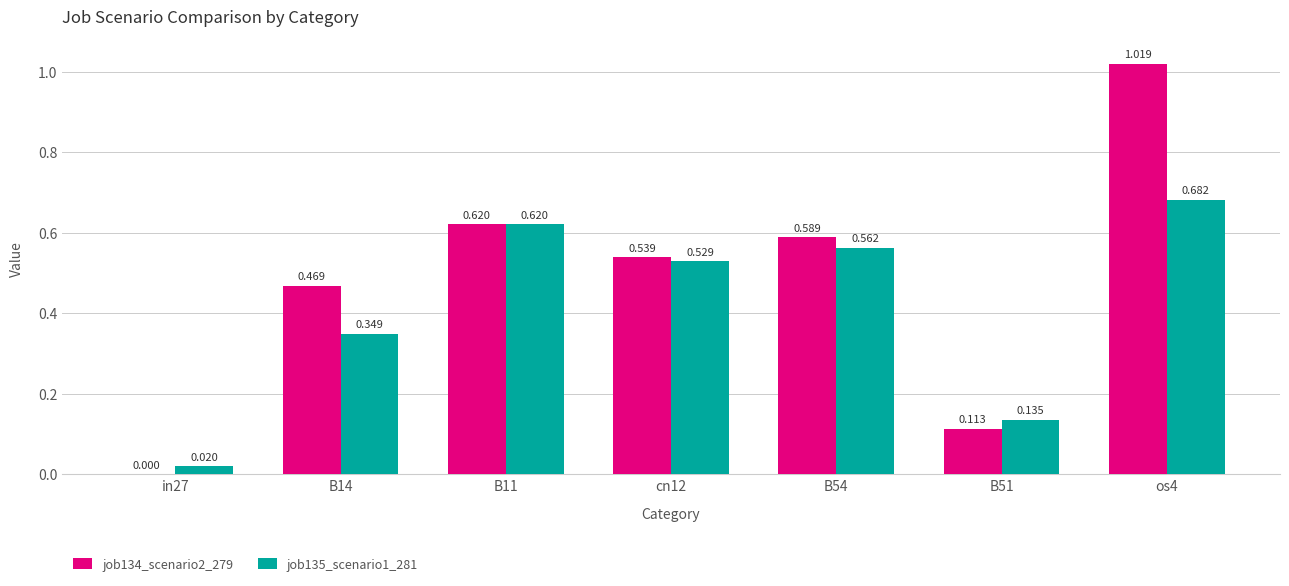

List the series in order of their peak value, highest first.

job134_scenario2_279, job135_scenario1_281